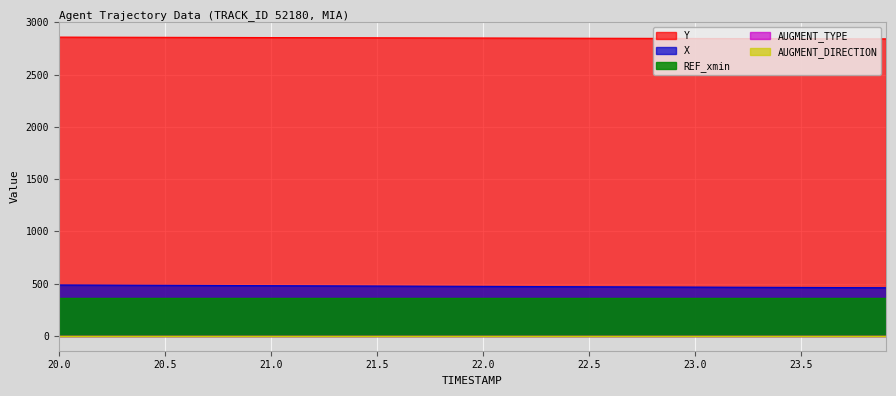

Reading left to right, extract all data points from this chart.

X: 20.0=486.3	20.1=485.7	20.2=485.0	20.3=484.3	20.4=483.6	20.5=483.0	20.6=482.3	20.7=481.6	20.8=480.9	20.9=480.2	21.0=479.6	21.1=478.9	21.2=478.2	21.3=477.5	21.4=476.9	21.5=476.2	21.6=475.5	21.7=474.8	21.8=474.1	21.9=473.5	22.0=472.8	22.1=472.1	22.2=471.4	22.3=470.8	22.4=470.1	22.5=469.4	22.6=468.7	22.7=468.0	22.8=467.4	22.9=466.7	23.0=466.0	23.1=465.3	23.2=464.7	23.3=464.0	23.4=463.3	23.5=462.6	23.6=462.0	23.7=461.3	23.8=460.6	23.9=459.9
Y: 20.0=2858.1	20.1=2857.7	20.2=2857.3	20.3=2856.8	20.4=2856.4	20.5=2856.0	20.6=2855.6	20.7=2855.1	20.8=2854.7	20.9=2854.3	21.0=2853.8	21.1=2853.4	21.2=2853.0	21.3=2852.6	21.4=2852.1	21.5=2851.7	21.6=2851.3	21.7=2850.8	21.8=2850.4	21.9=2850.0	22.0=2849.5	22.1=2849.1	22.2=2848.7	22.3=2848.2	22.4=2847.8	22.5=2847.4	22.6=2847.0	22.7=2846.5	22.8=2846.1	22.9=2845.7	23.0=2845.2	23.1=2844.8	23.2=2844.4	23.3=2843.9	23.4=2843.5	23.5=2843.1	23.6=2842.6	23.7=2842.2	23.8=2841.8	23.9=2841.3
REF_xmin: 20.0=364.8	20.1=364.8	20.2=364.8	20.3=364.8	20.4=364.8	20.5=364.8	20.6=364.8	20.7=364.8	20.8=364.8	20.9=364.8	21.0=364.8	21.1=364.8	21.2=364.8	21.3=364.8	21.4=364.8	21.5=364.8	21.6=364.8	21.7=364.8	21.8=364.8	21.9=364.8	22.0=364.8	22.1=364.8	22.2=364.8	22.3=364.8	22.4=364.8	22.5=364.8	22.6=364.8	22.7=364.8	22.8=364.8	22.9=364.8	23.0=364.8	23.1=364.8	23.2=364.8	23.3=364.8	23.4=364.8	23.5=364.8	23.6=364.8	23.7=364.8	23.8=364.8	23.9=364.8
AUGMENT_TYPE: 20.0=0.0	20.1=0.0	20.2=0.0	20.3=0.0	20.4=0.0	20.5=0.0	20.6=0.0	20.7=0.0	20.8=0.0	20.9=0.0	21.0=0.0	21.1=0.0	21.2=0.0	21.3=0.0	21.4=0.0	21.5=0.0	21.6=0.0	21.7=0.0	21.8=0.0	21.9=0.0	22.0=0.0	22.1=0.0	22.2=0.0	22.3=0.0	22.4=0.0	22.5=0.0	22.6=0.0	22.7=0.0	22.8=0.0	22.9=0.0	23.0=0.0	23.1=0.0	23.2=0.0	23.3=0.0	23.4=0.0	23.5=0.0	23.6=0.0	23.7=0.0	23.8=0.0	23.9=0.0
AUGMENT_DIRECTION: 20.0=0.0	20.1=0.0	20.2=0.0	20.3=0.0	20.4=0.0	20.5=0.0	20.6=0.0	20.7=0.0	20.8=0.0	20.9=0.0	21.0=0.0	21.1=0.0	21.2=0.0	21.3=0.0	21.4=0.0	21.5=0.0	21.6=0.0	21.7=0.0	21.8=0.0	21.9=0.0	22.0=0.0	22.1=0.0	22.2=0.0	22.3=0.0	22.4=0.0	22.5=0.0	22.6=0.0	22.7=0.0	22.8=0.0	22.9=0.0	23.0=0.0	23.1=0.0	23.2=0.0	23.3=0.0	23.4=0.0	23.5=0.0	23.6=0.0	23.7=0.0	23.8=0.0	23.9=0.0